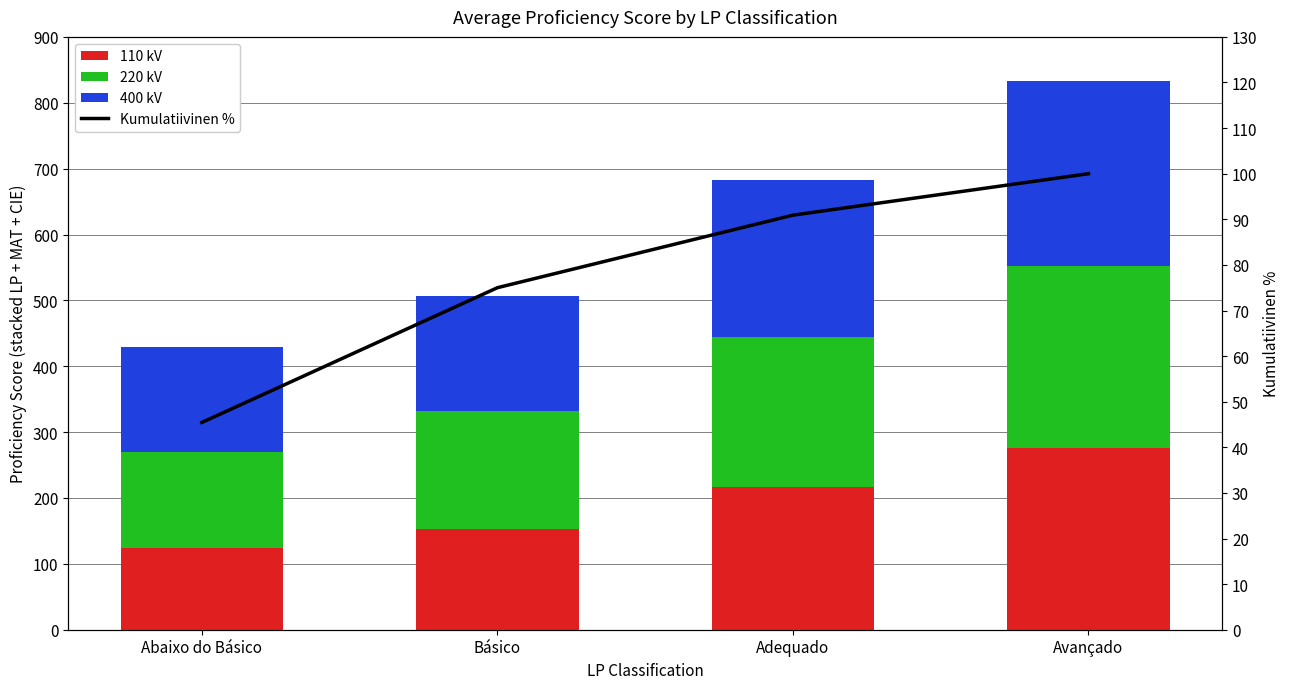

At which label does 220 kV first exceed 227?

Adequado